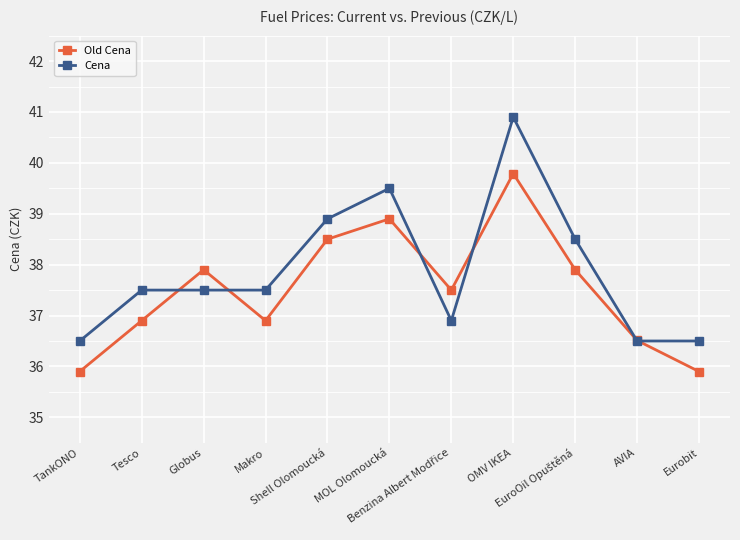

At which label does Old Cena reach its peak?

OMV IKEA